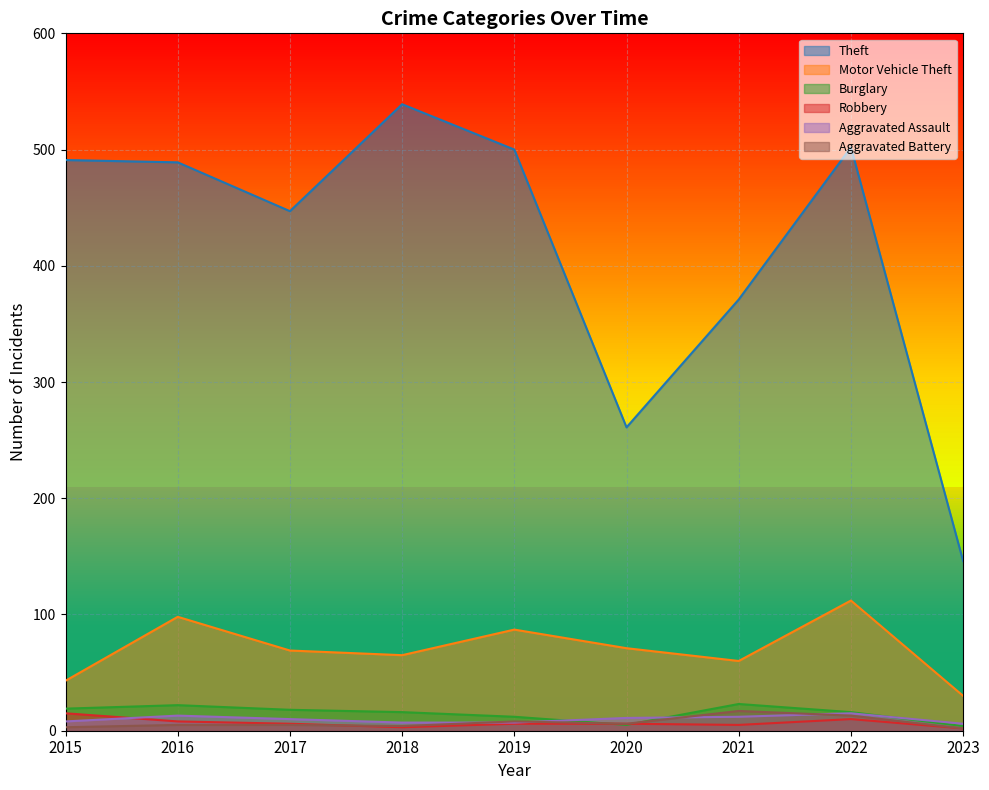

True or false: Theft and Motor Vehicle Theft cross at least once.

False